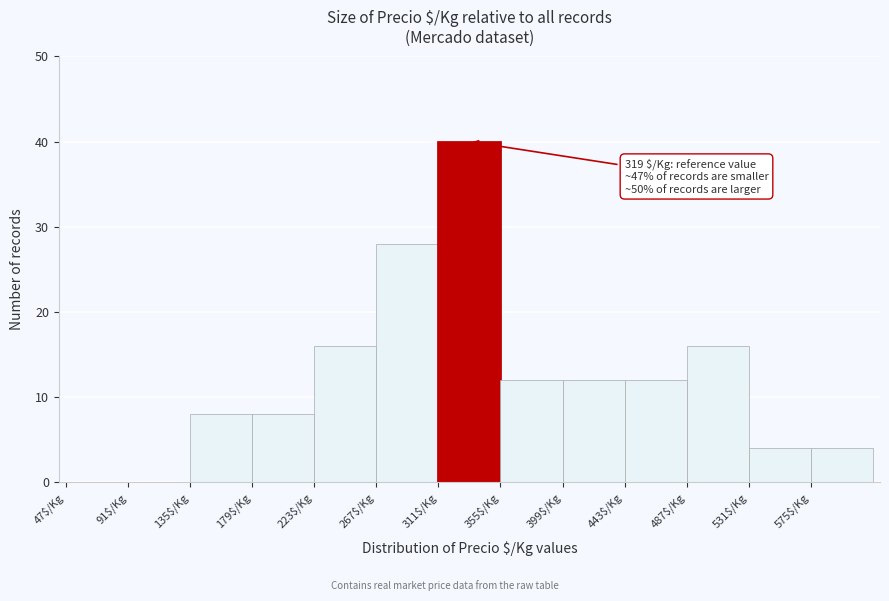

Which range on the x-axis has the tallest bar?

311 to 355